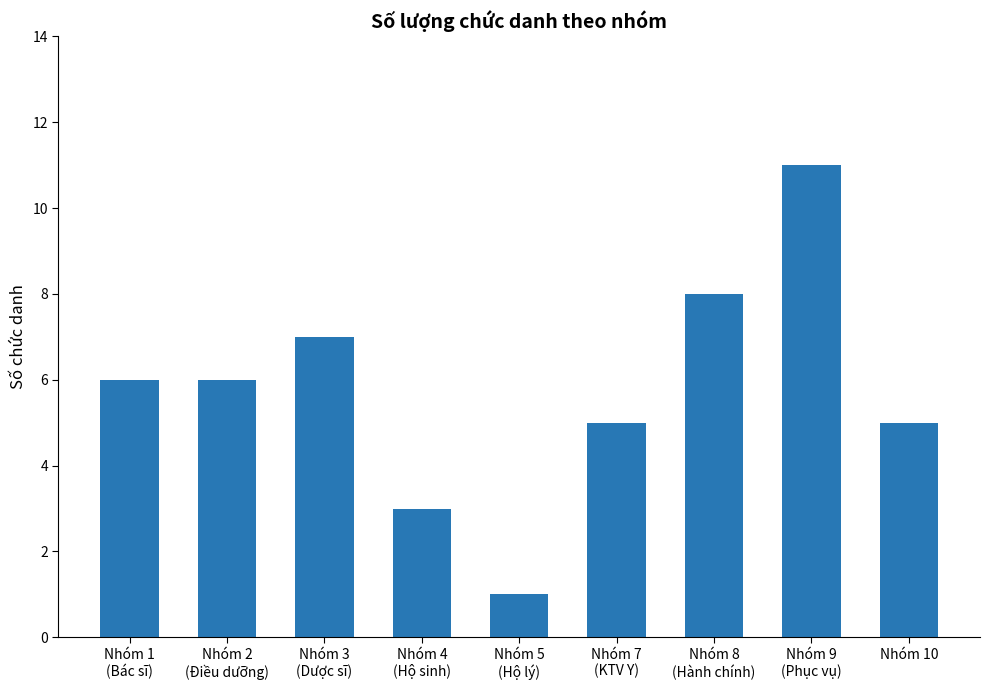

What is the greatest value displayed?

11